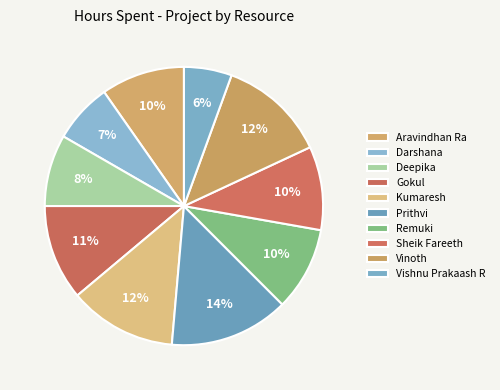

Which slice is the smallest?

Vishnu Prakaash R